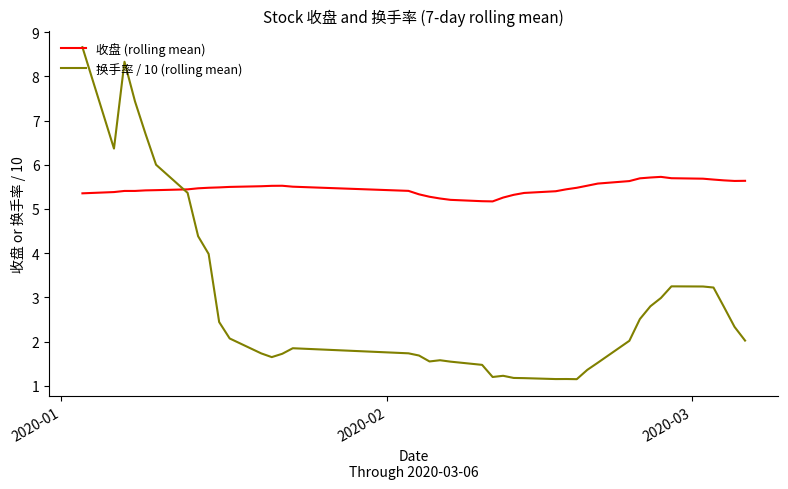

Which series has the largest total across all categories?

收盘 (rolling mean)